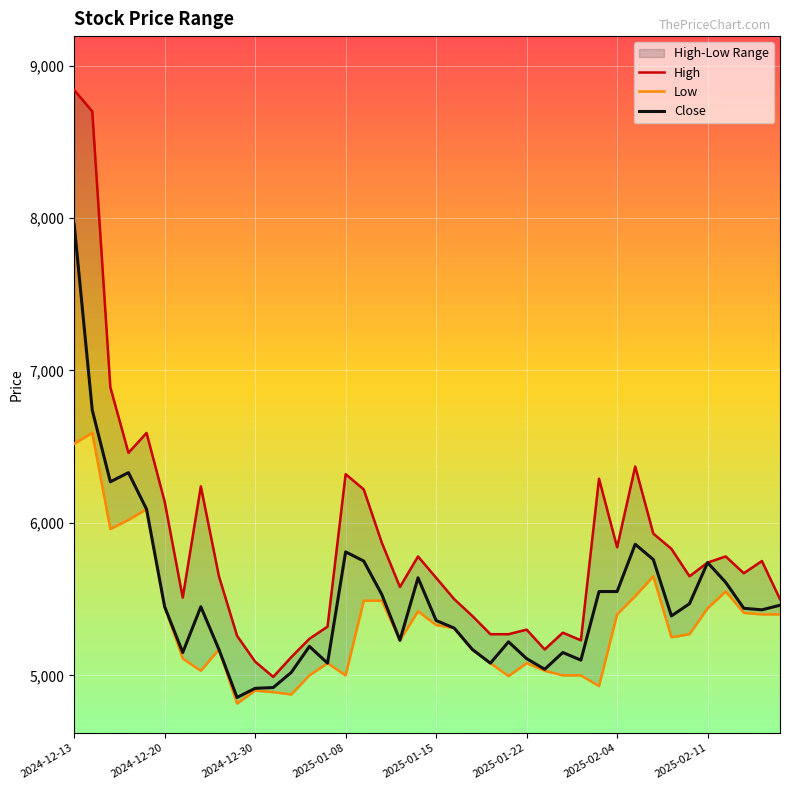

True or false: High and Close intersect in this chart.

False